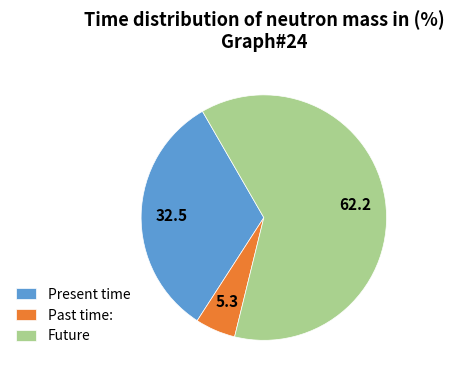

Count the number of slices in the pie.

3